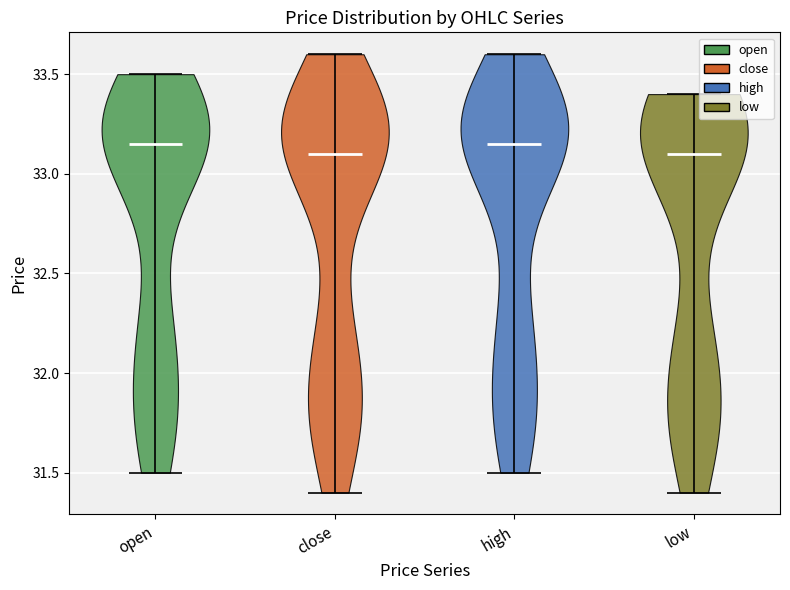

What is the highest point the violin for high reaches on the y-axis? The values are not printed on the chart, so give them approximately, as read against the axis.

33.60